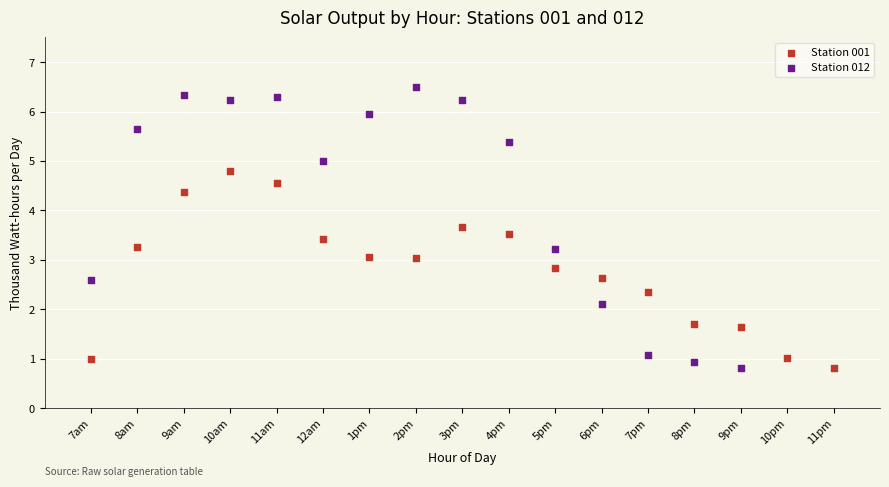

Which series reaches the maximum Y coordinate?

Station 012